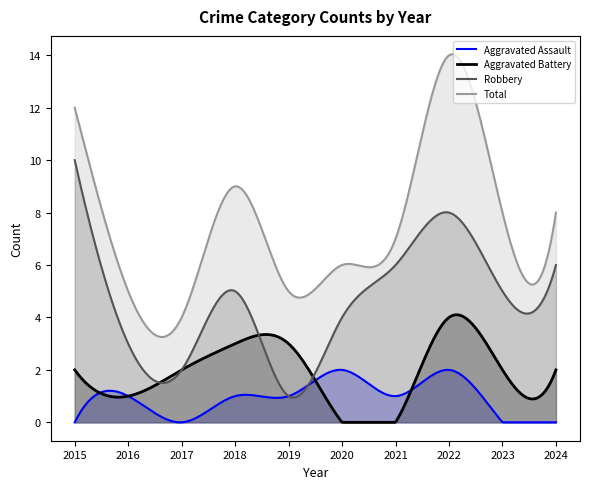

At which category does the chart reach its peak across all series?

2022